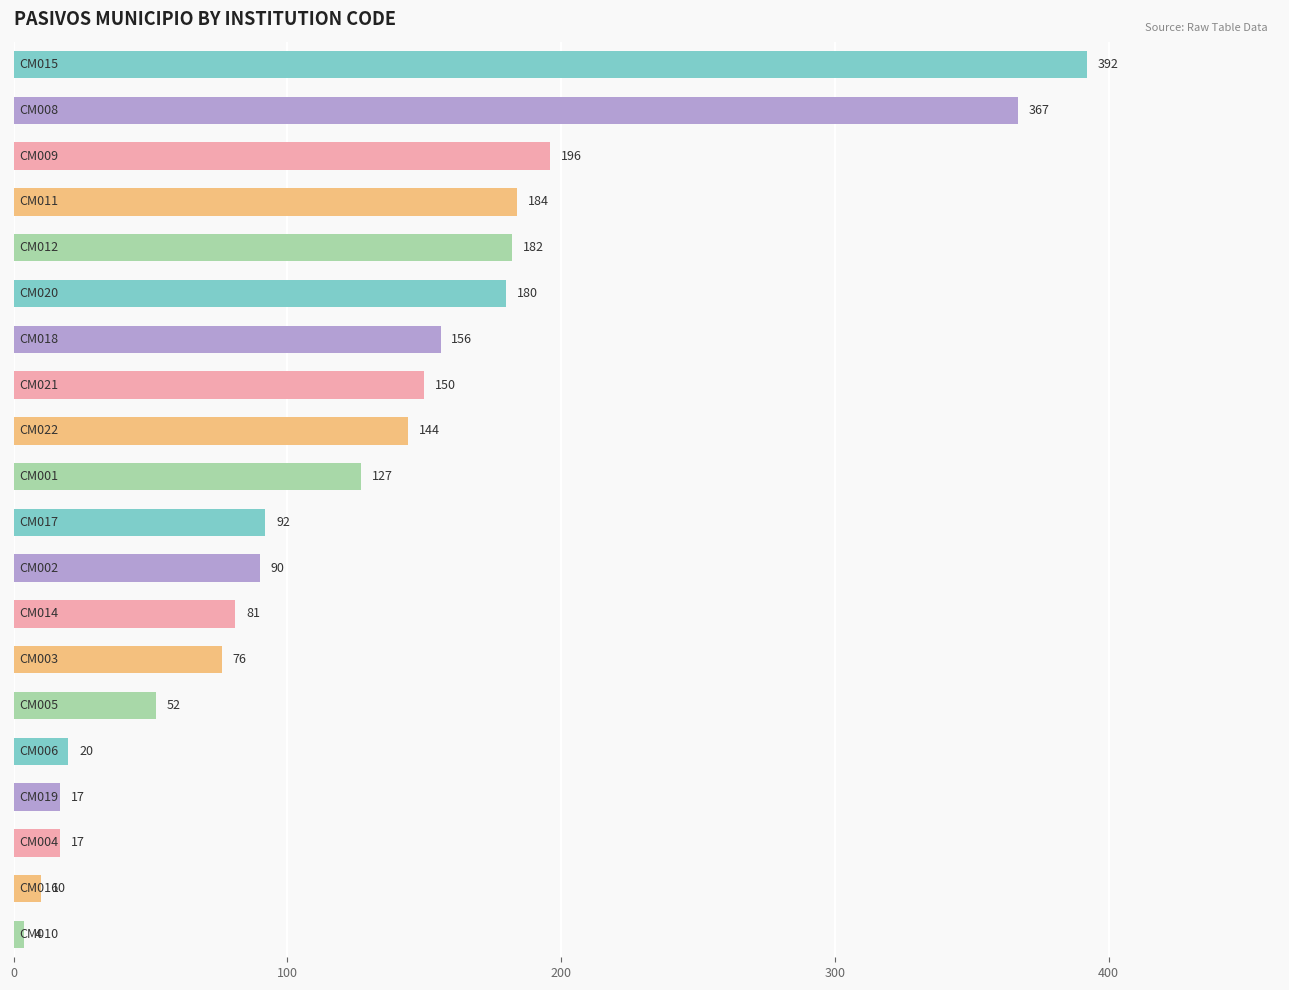

What is the smallest value displayed?

4